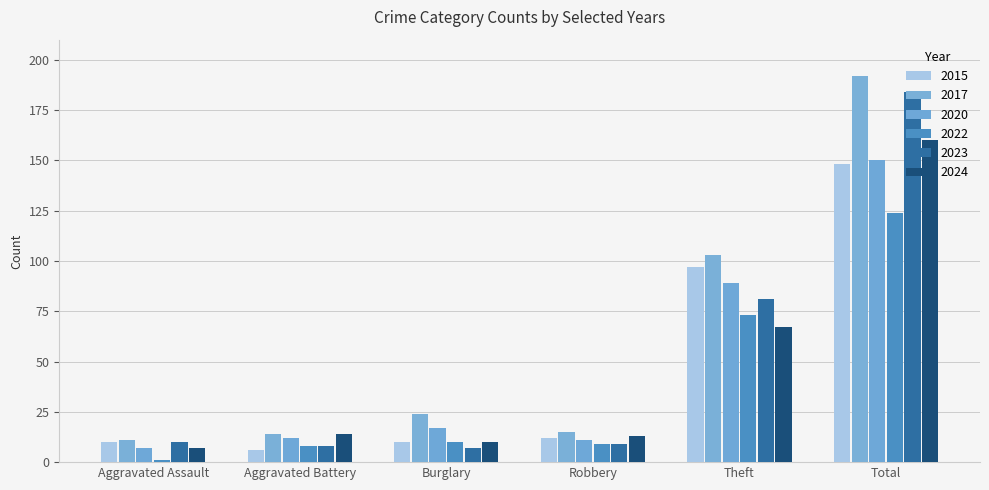

Does the chart contain any negative values?

No